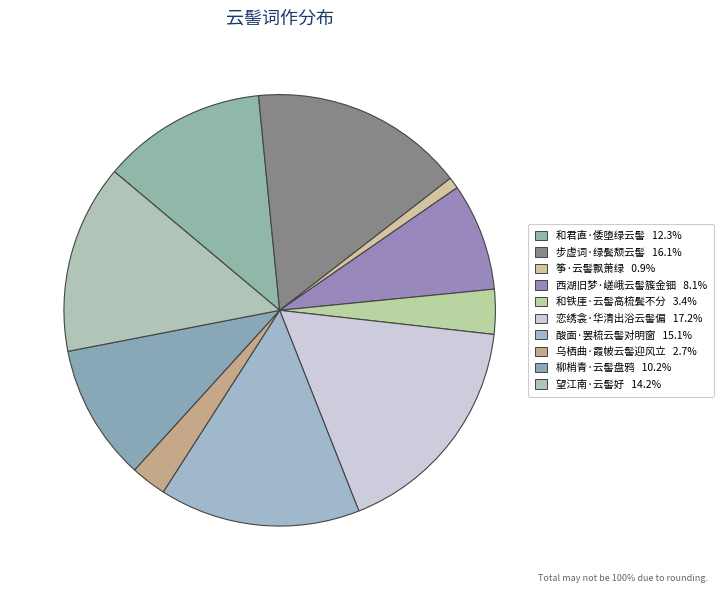

Combined, what portion of the pie is 筝·云髻飘萧绿 and 酸面·罢梳云髻对明窗?

15.9%